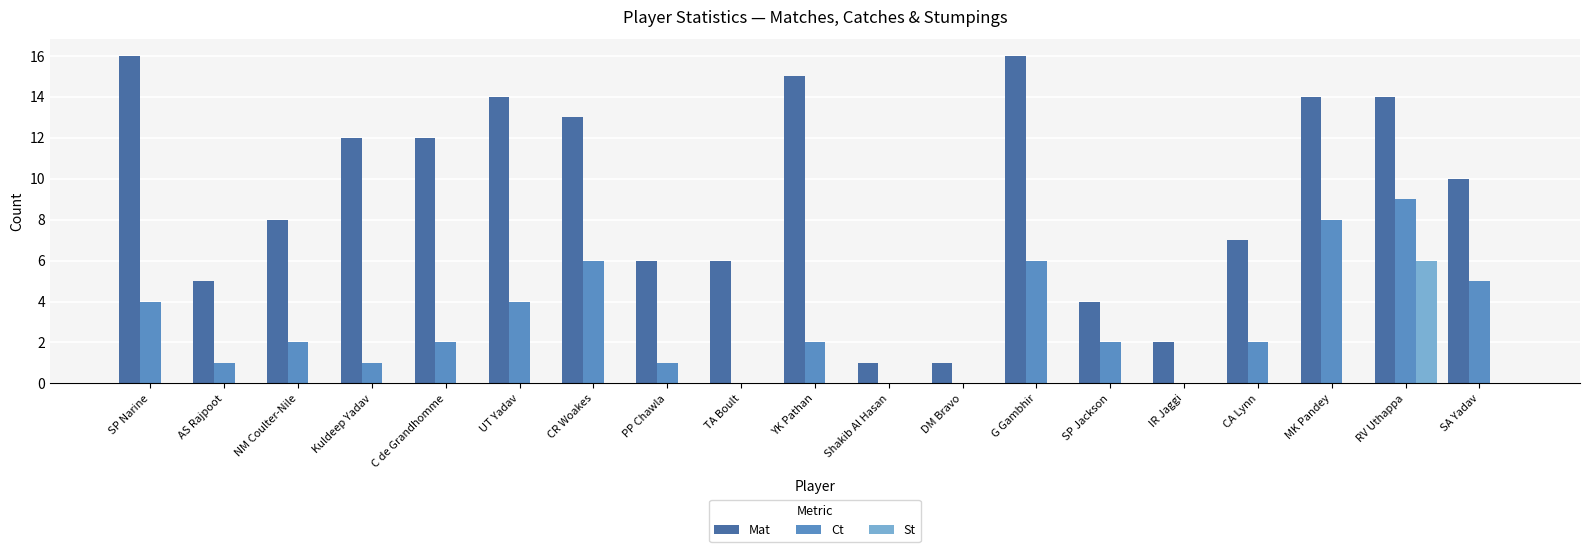

Does the chart contain stacked bars?

No